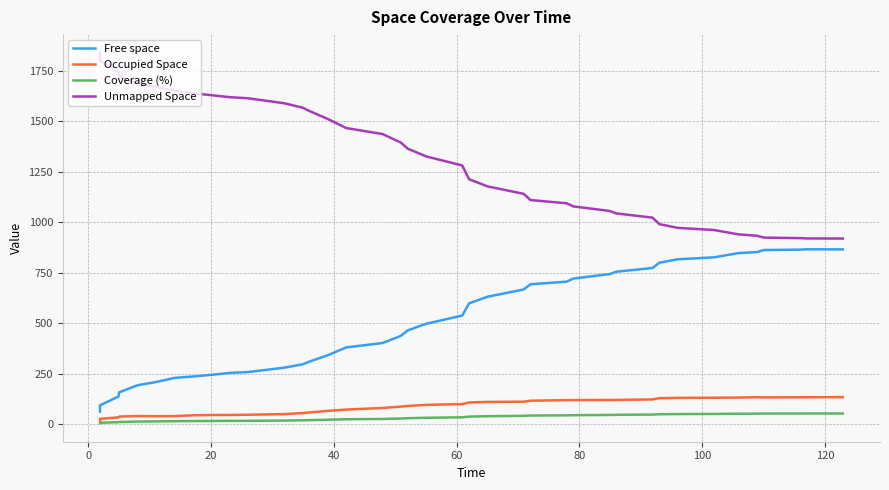

True or false: Occupied Space has more than 0 points higher than both neighbors.

True